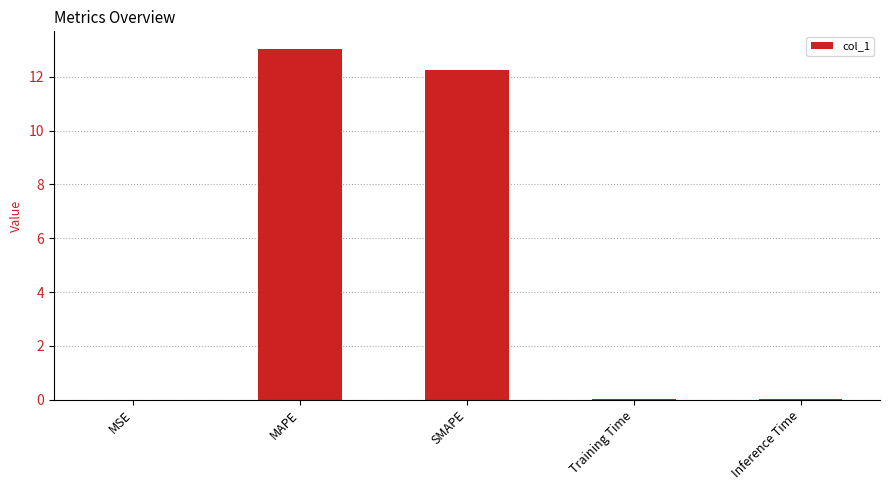

Are the bars horizontal?

No